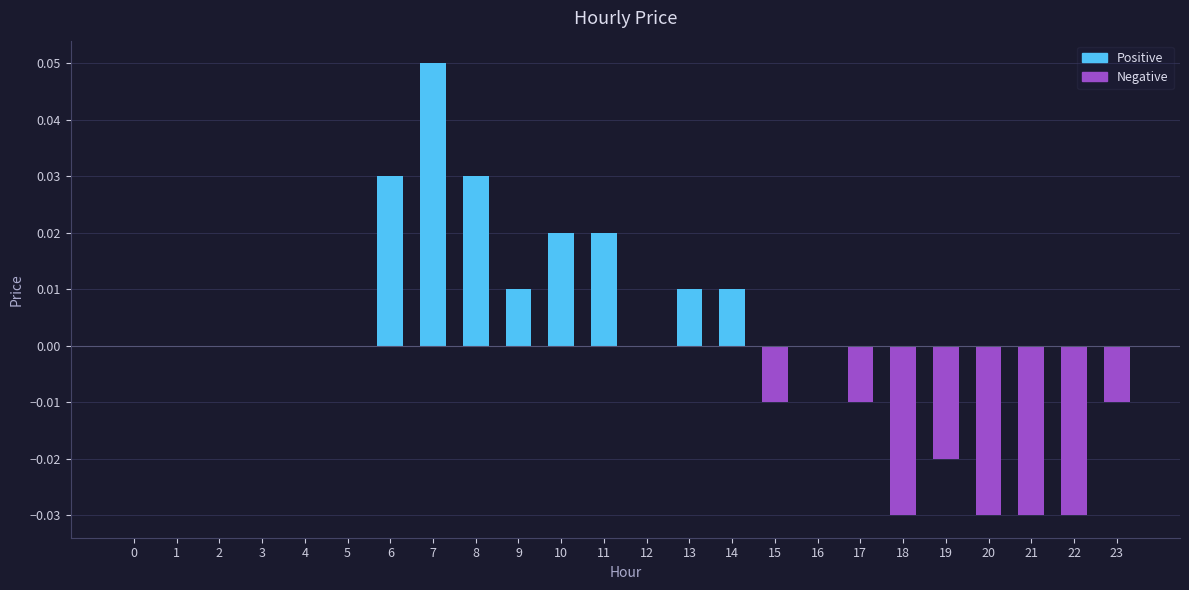

The chart shows a value of -0.0 at 19. True or false?

True